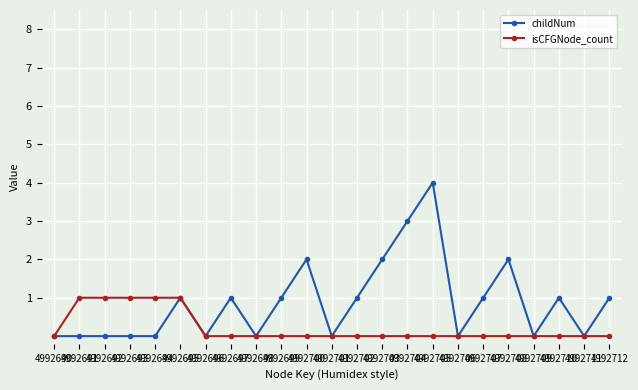

What is the sum of the childNum values at 4992698 and 4992699?

1